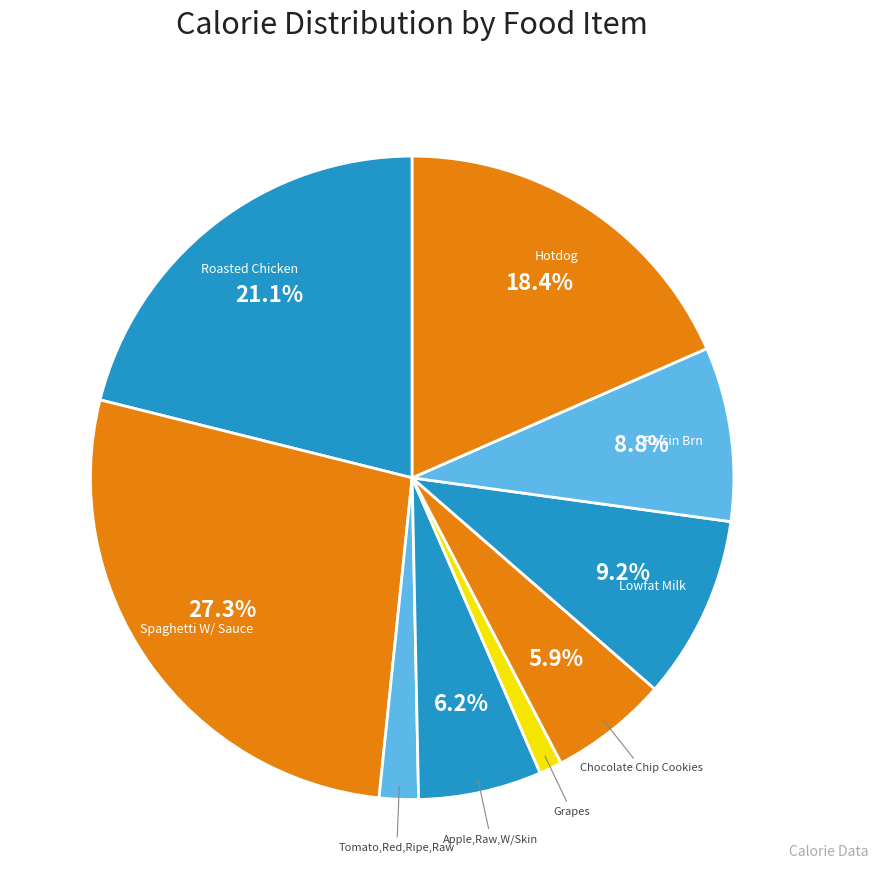

How many segments does this pie chart have?

9